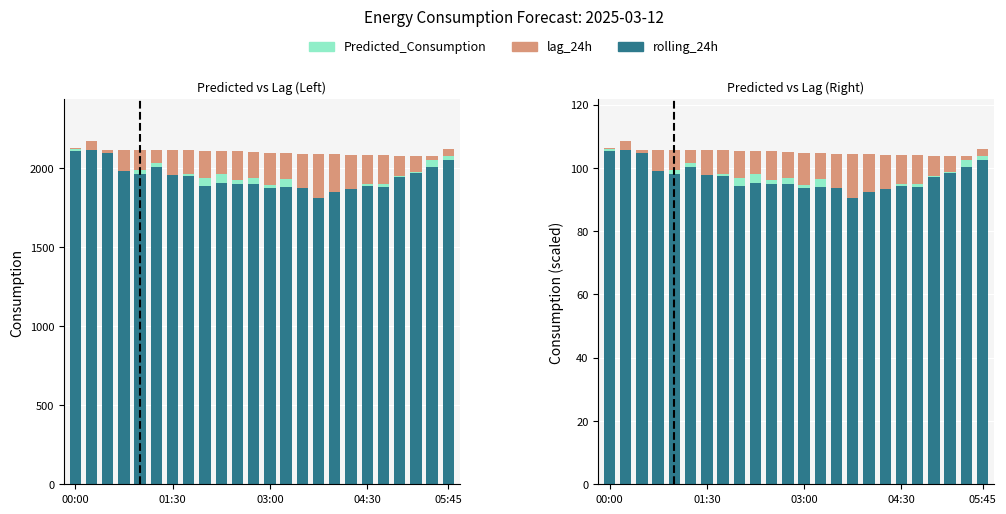

Is the value of lag_24h at 20 greater than the value of rolling_24h at 6?

No